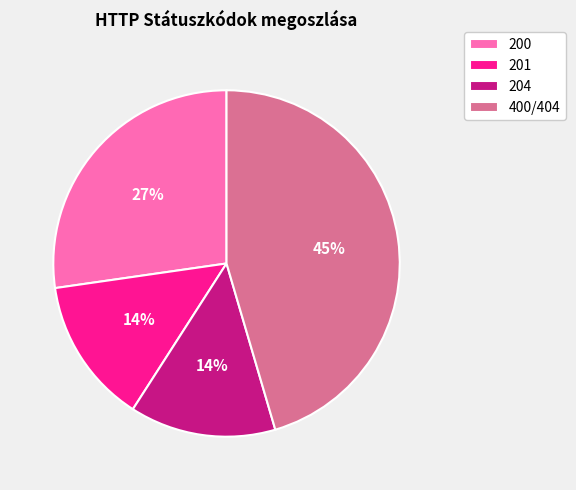

To the nearest percent, what portion does 204 represent?

14%